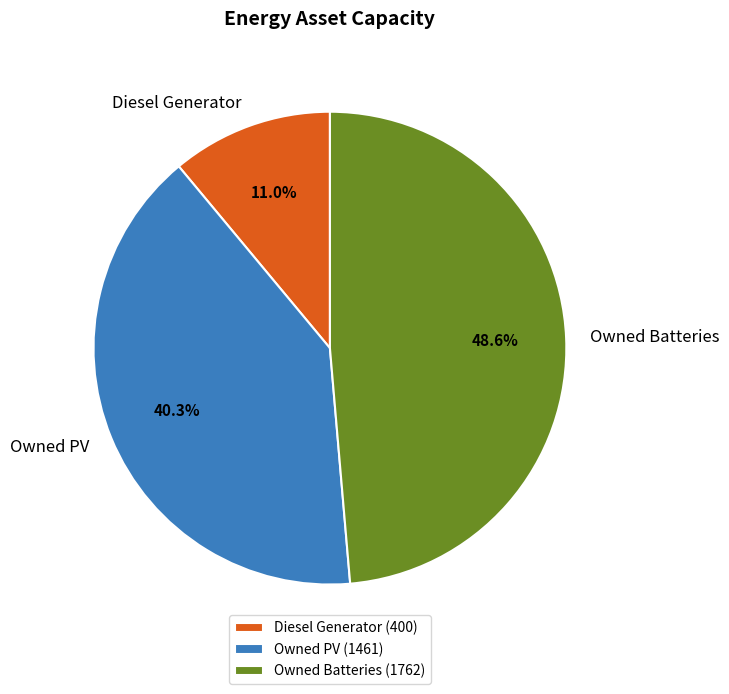

True or false: Owned Batteries accounts for 49% of the total.

True